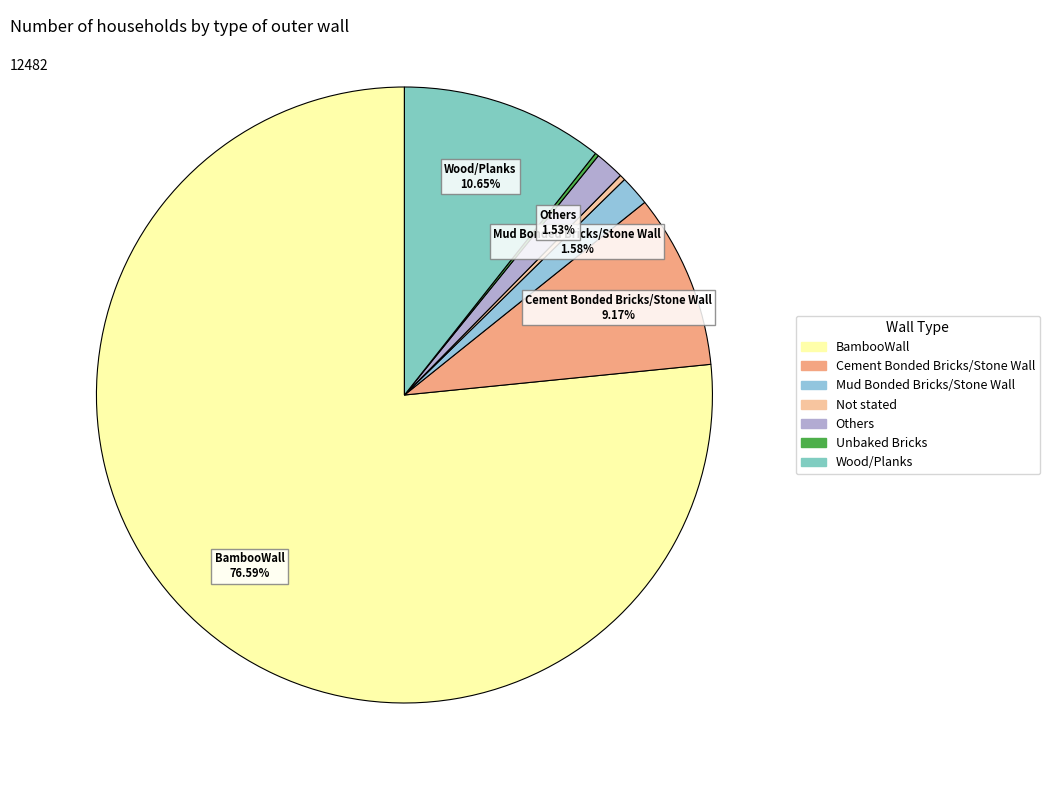

To the nearest percent, what is the difference between the Unbaked Bricks and Wood/Planks slice percentages?

10%